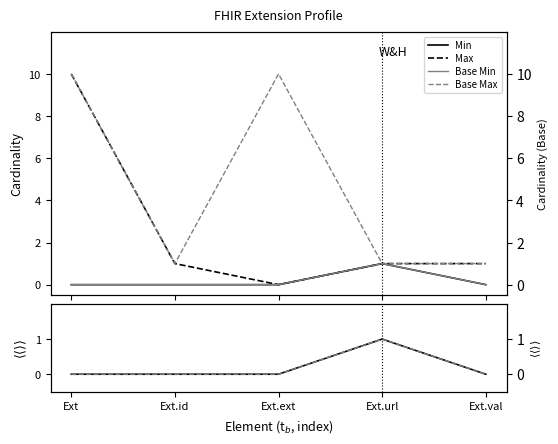

What are all the series names shown in the legend?

Min, Max, Base Min, Base Max